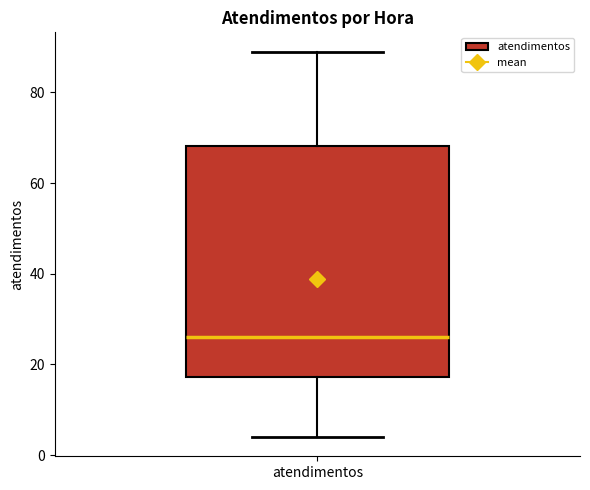

Where does the upper whisker of the box for atendimentos end on the y-axis? The values are not printed on the chart, so give them approximately, as read against the axis.

90